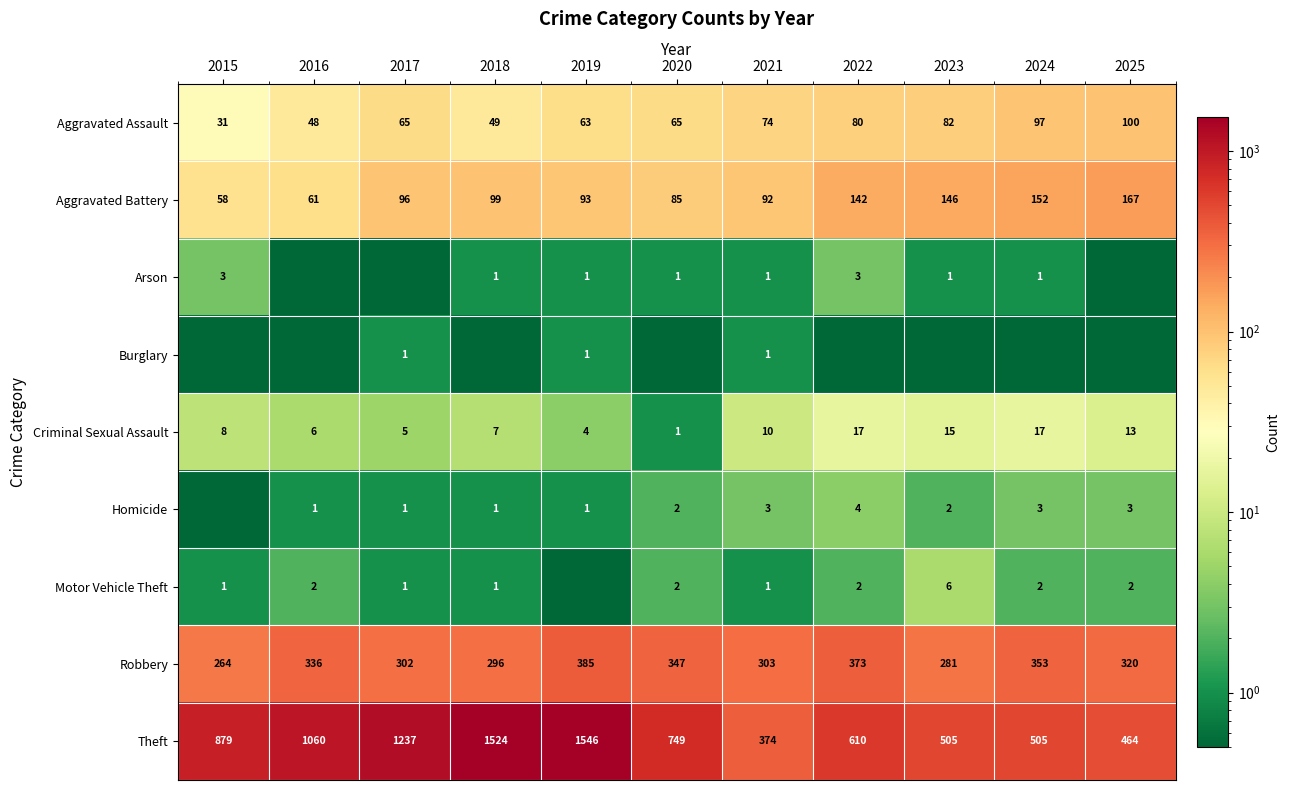

What is the sum of all Aggravated Battery values?

1191.0